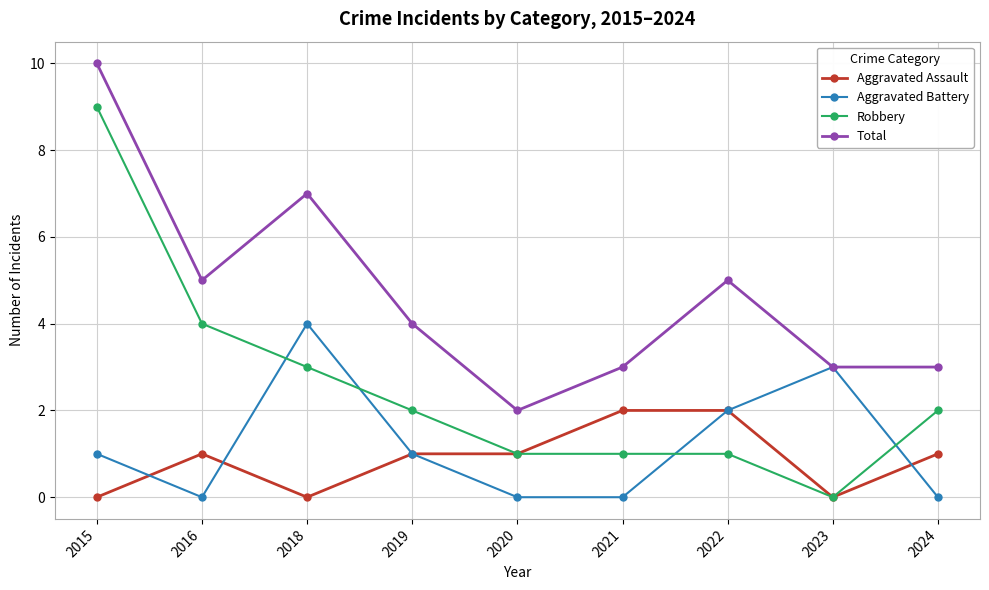

Is it true that Total equals 2 at 2018?

False